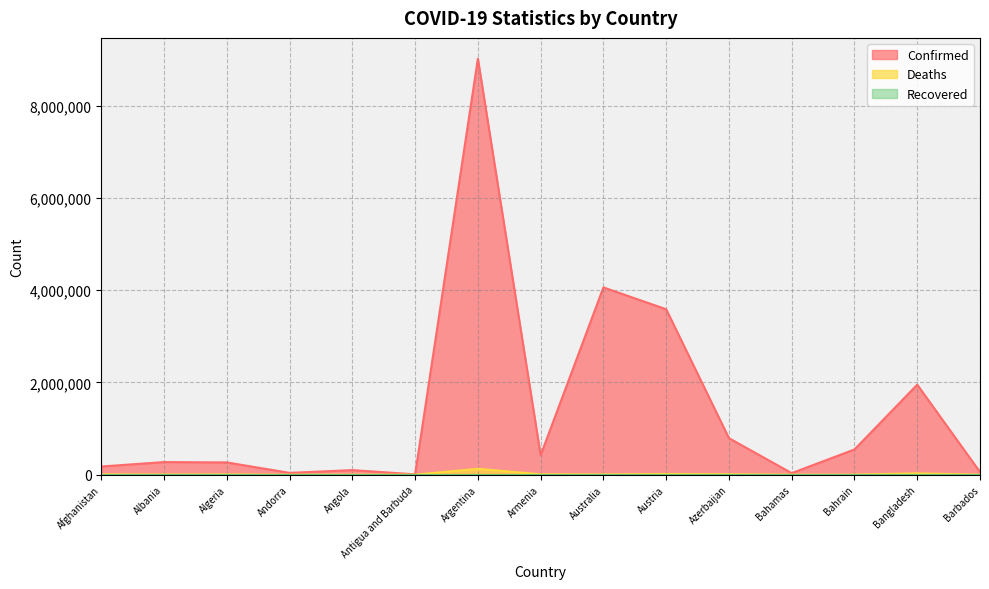

True or false: Deaths and Confirmed cross at least once.

False